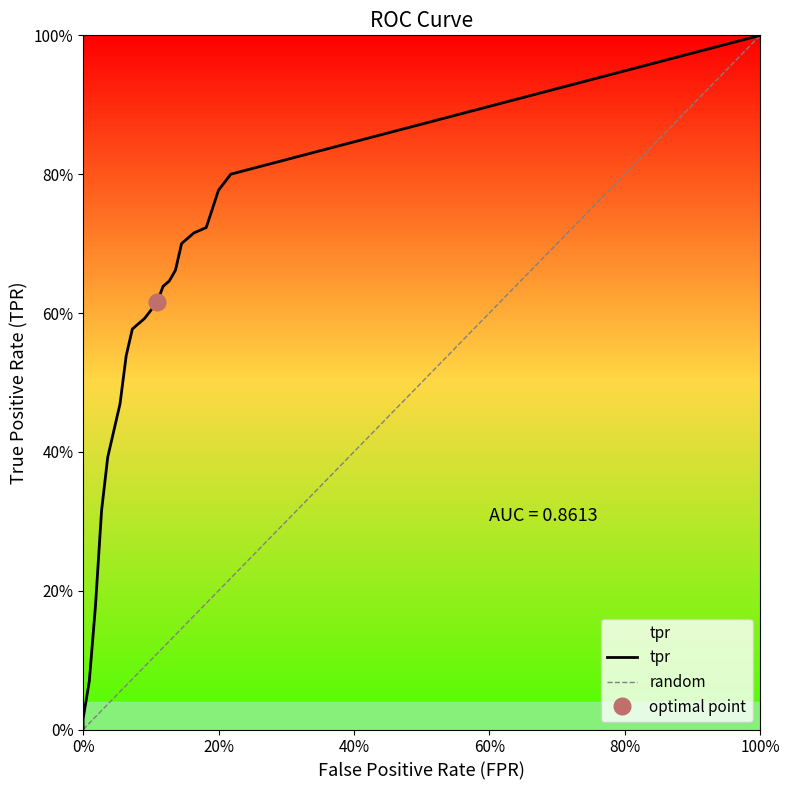

What is the average value of the tpr series?

0.5